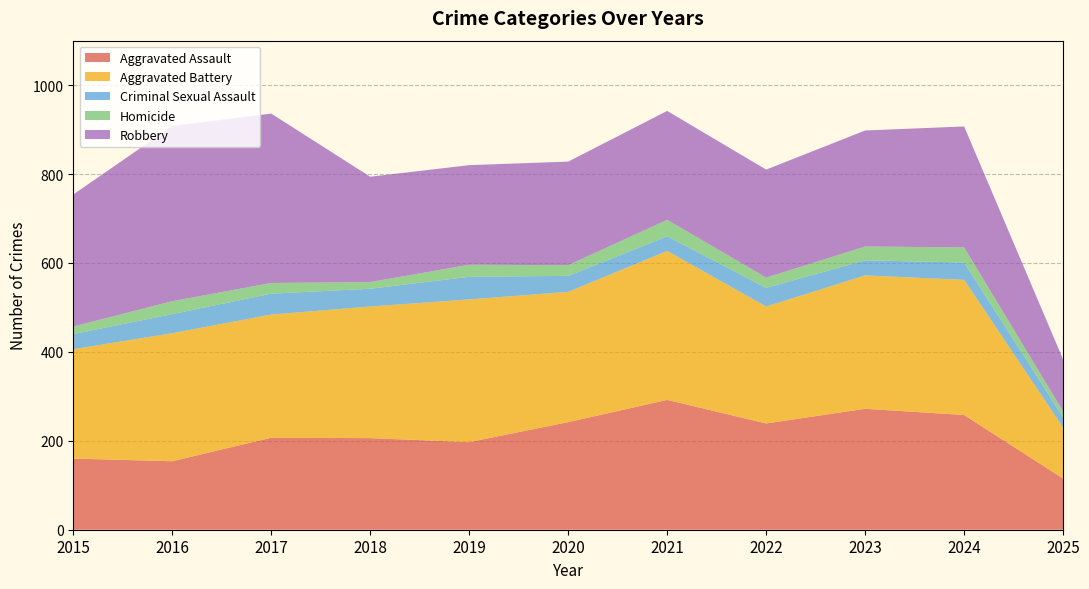

Reading left to right, extract all data points from this chart.

Aggravated Assault: 2015=160	2016=154	2017=207	2018=206	2019=197	2020=242	2021=292	2022=239	2023=272	2024=258	2025=115
Aggravated Battery: 2015=246	2016=288	2017=277	2018=296	2019=321	2020=293	2021=335	2022=263	2023=300	2024=304	2025=115
Criminal Sexual Assault: 2015=34	2016=43	2017=47	2018=40	2019=51	2020=36	2021=33	2022=42	2023=34	2024=39	2025=23
Homicide: 2015=17	2016=29	2017=24	2018=15	2019=27	2020=24	2021=37	2022=23	2023=31	2024=34	2025=13
Robbery: 2015=297	2016=394	2017=381	2018=237	2019=224	2020=233	2021=245	2022=243	2023=261	2024=272	2025=117